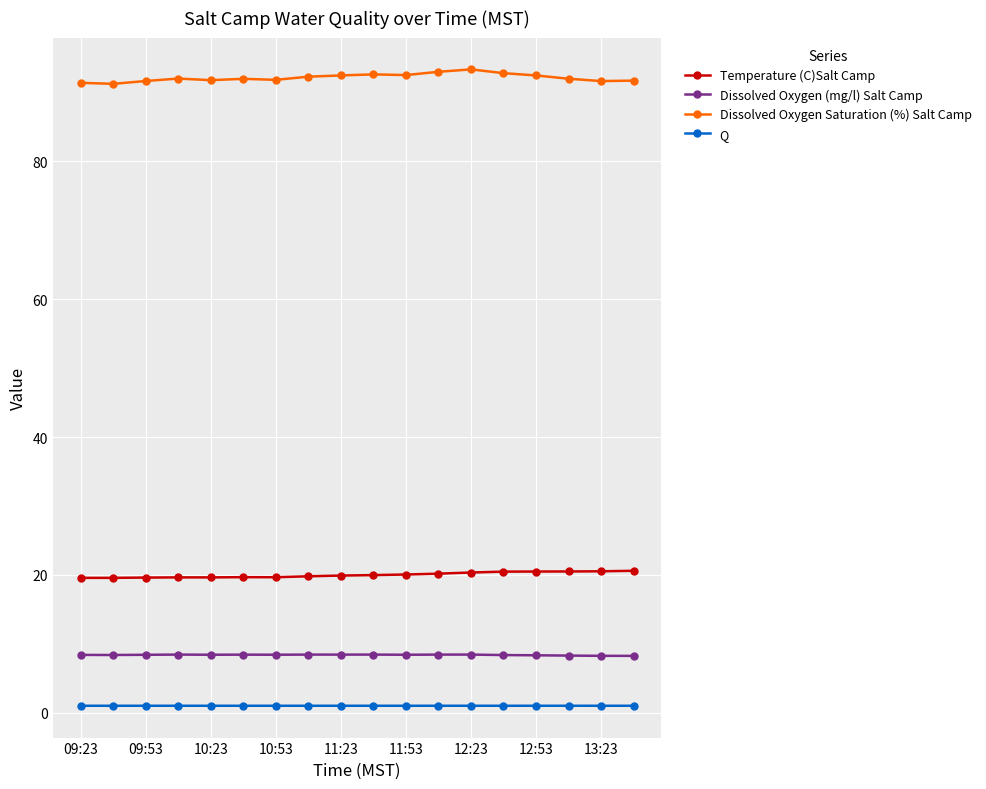

How many data points does each series have?

18